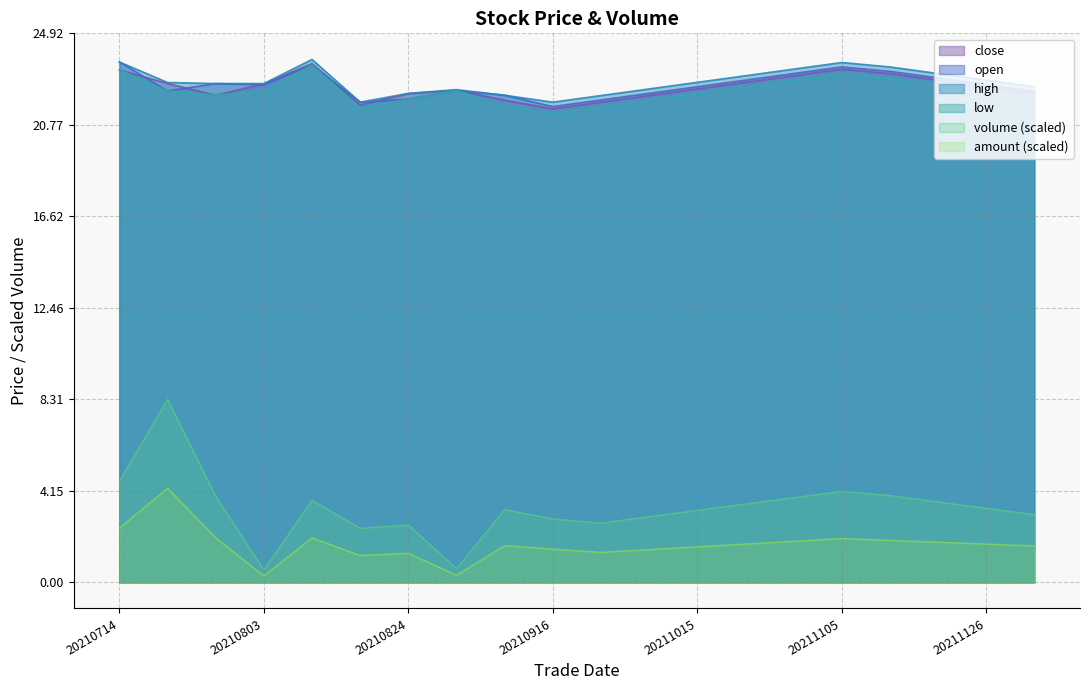

True or false: amount and open cross at least once.

False